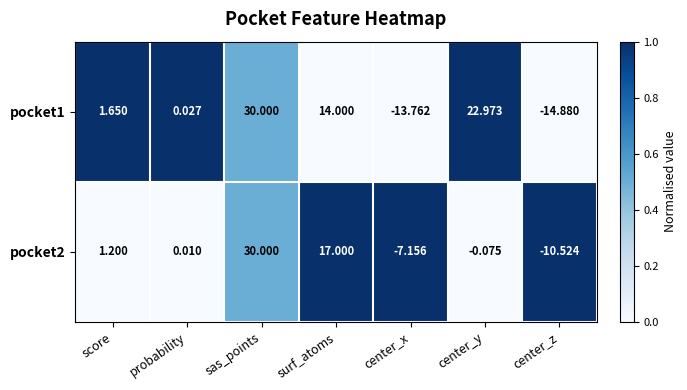

At how many categories does at least one series exceed 0?

5